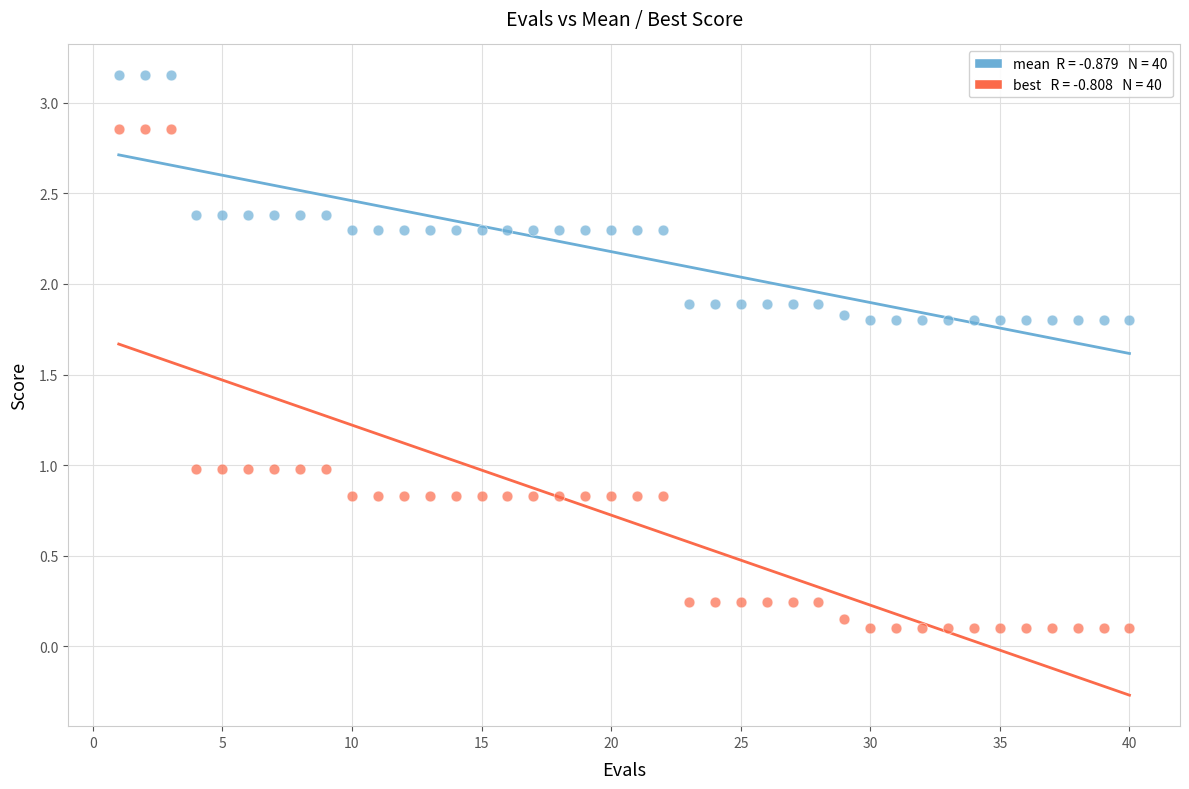

Across all data points, what is the range of Y values (max minus min)?

3.1